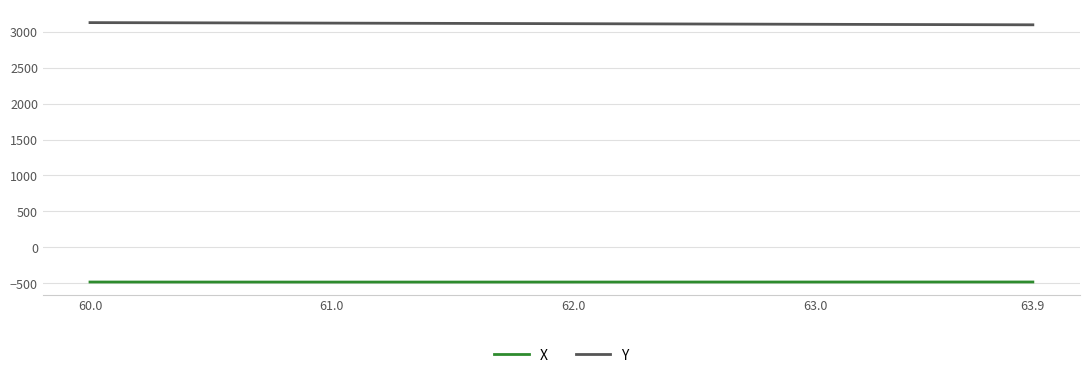

List the series in order of their overall mean, lowest first.

X, Y